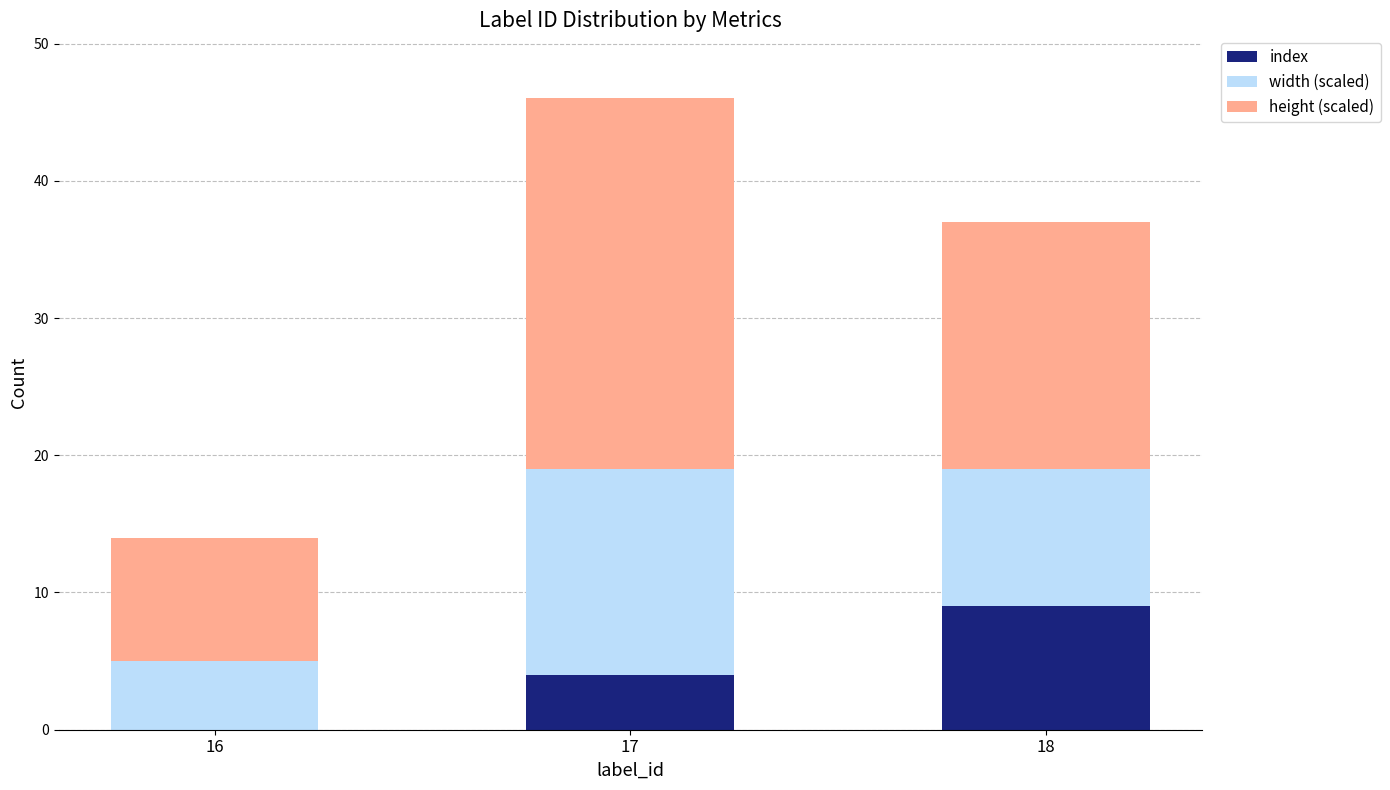

Reading left to right, list the values for the index series.

16=0	17=4	18=9